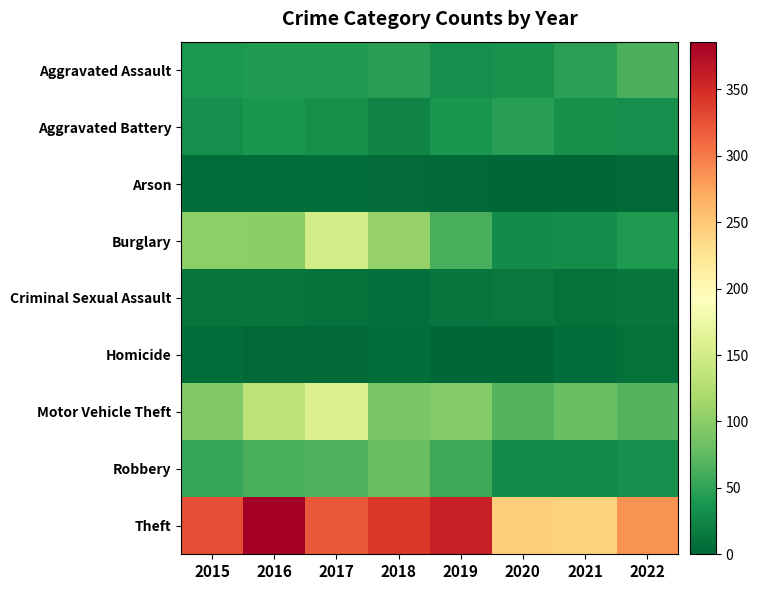

Rank the series at 2018 from lowest to highest value.

Arson, Homicide, Criminal Sexual Assault, Aggravated Battery, Aggravated Assault, Robbery, Motor Vehicle Theft, Burglary, Theft